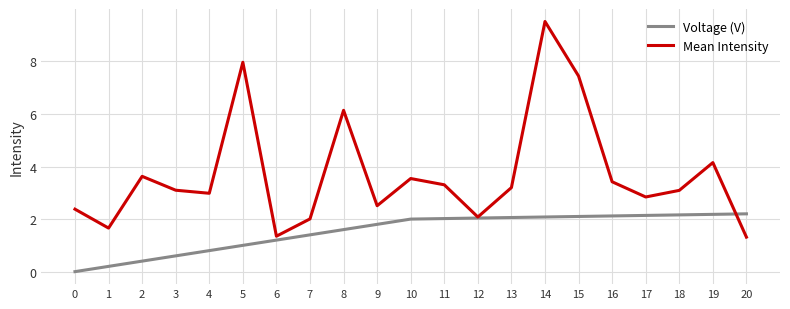

How many distinct data groups are displayed?

2